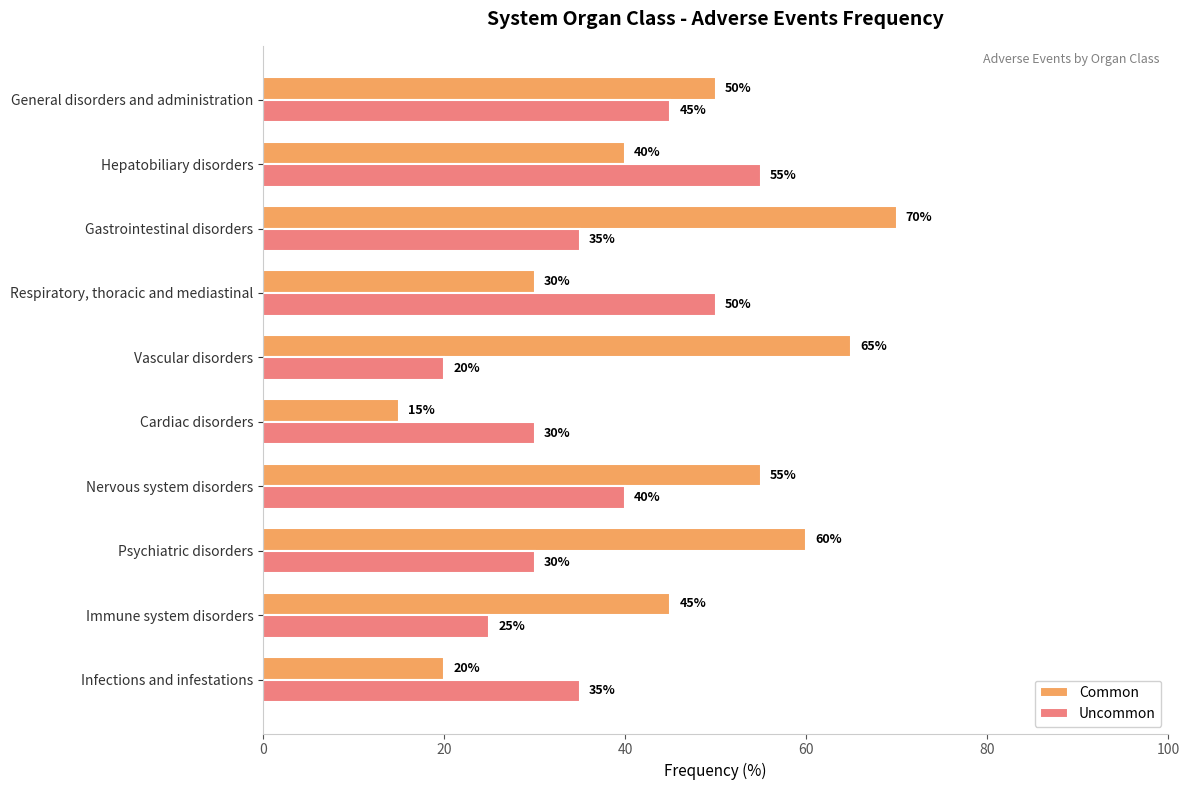

Count the Uncommon values in the range 30 to 45.

6